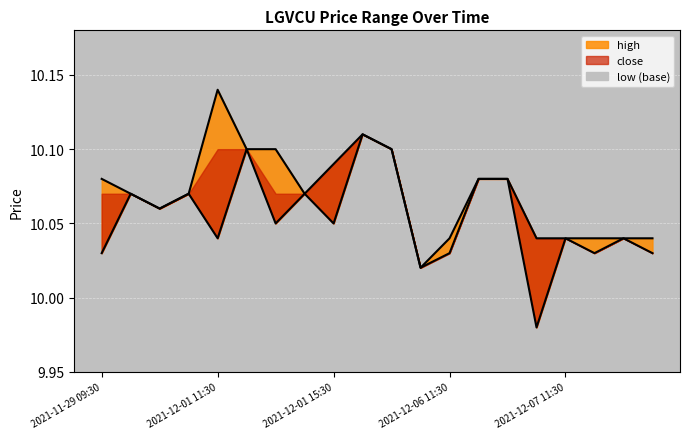

Where is the first local maximum for low?

2021-11-29 10:30